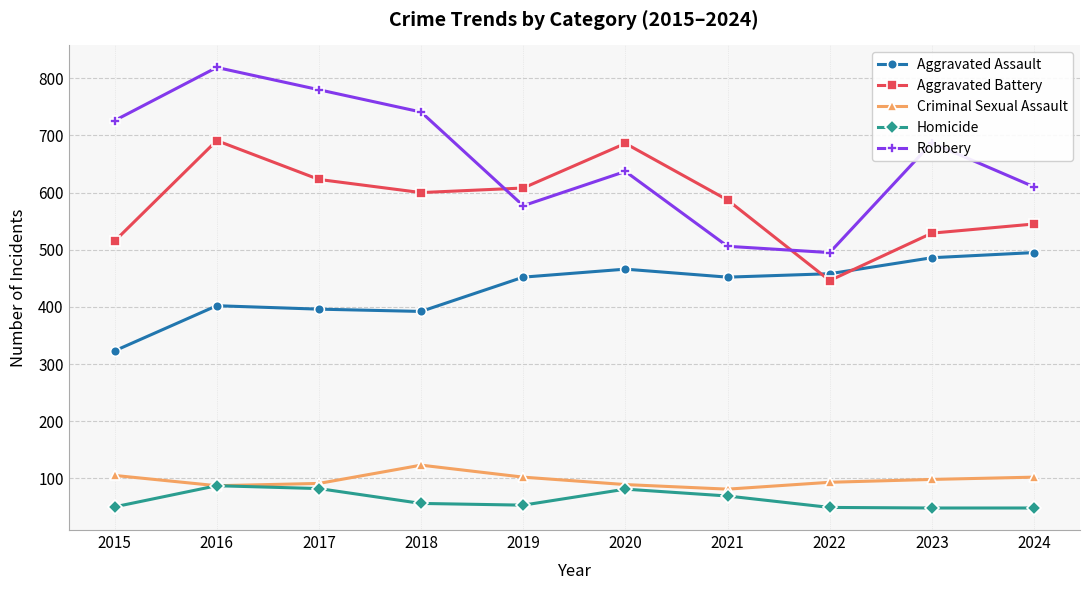

Does the chart have visible grid lines?

Yes